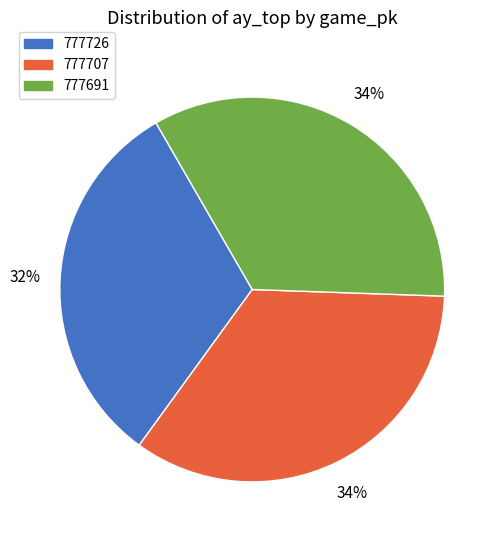

True or false: 777726 accounts for 32% of the total.

True